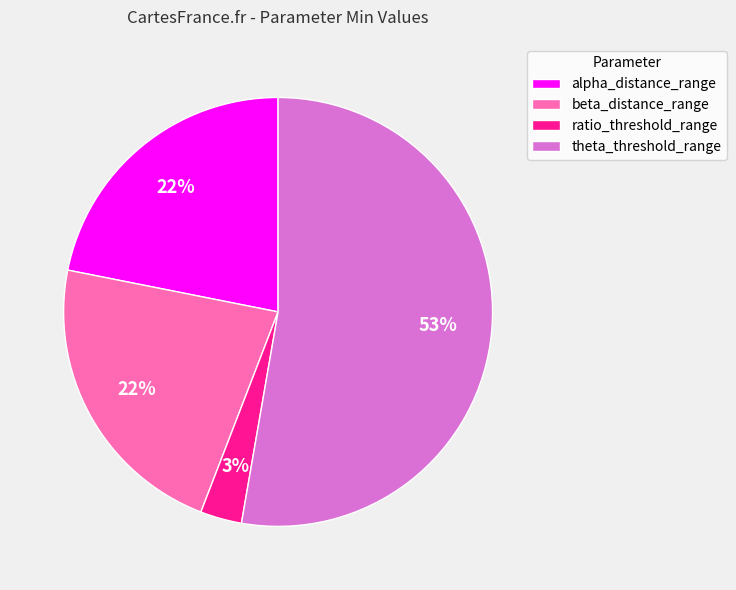

What percentage is the ratio_threshold_range slice, to the nearest percent?

3%